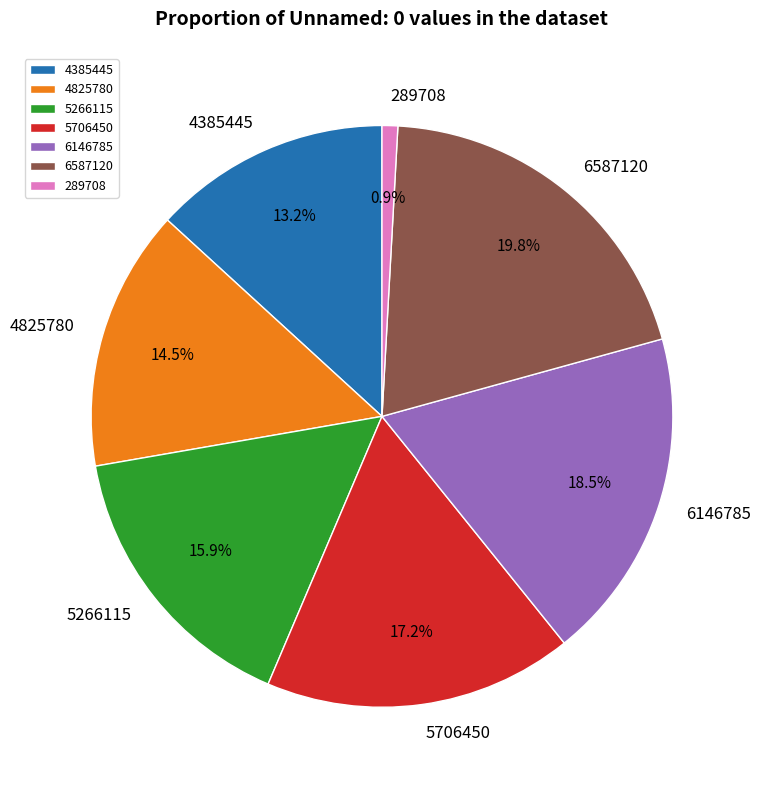

To the nearest percent, what portion does 5266115 represent?

16%